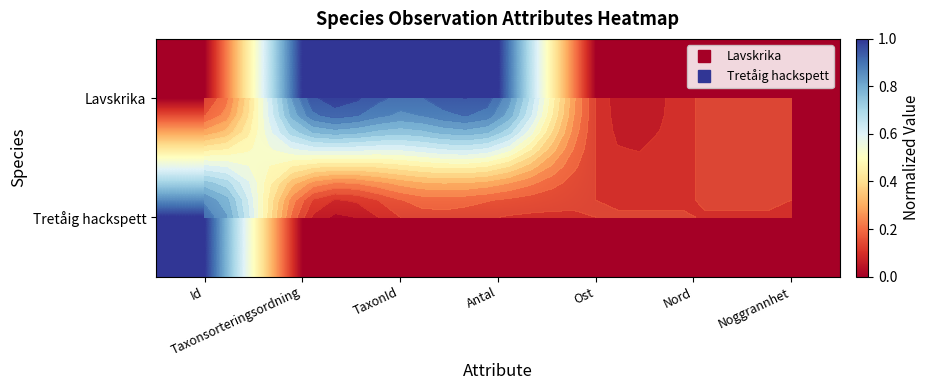

How many series are shown in this chart?

2